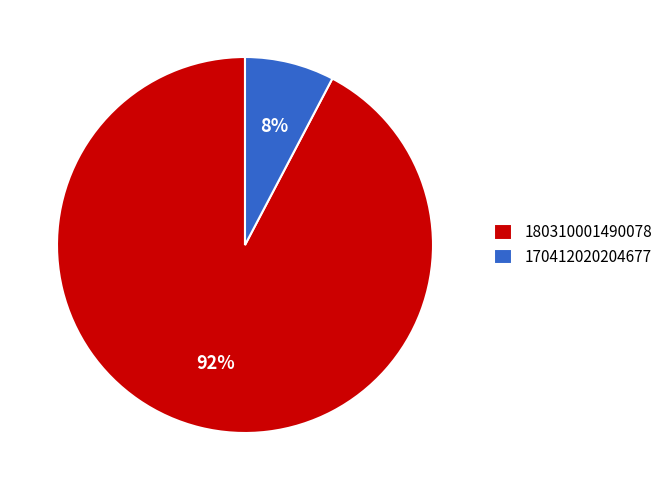

Count the number of slices in the pie.

2